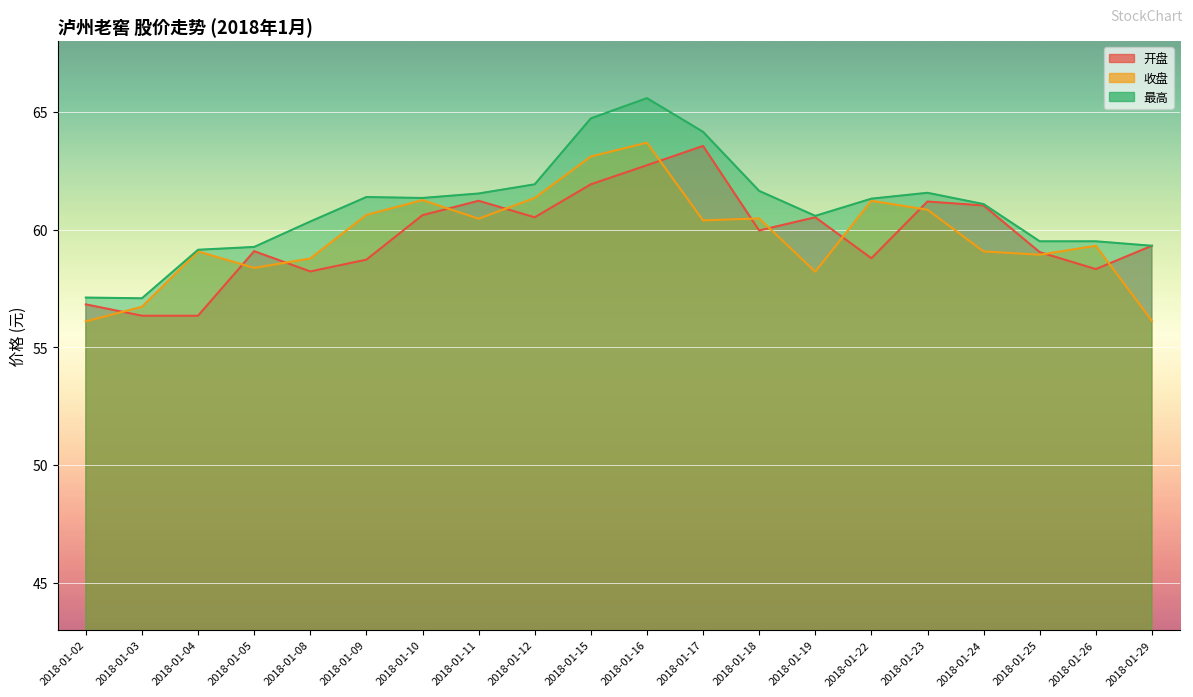

How many interior local valleys does the 收盘 series have?

5